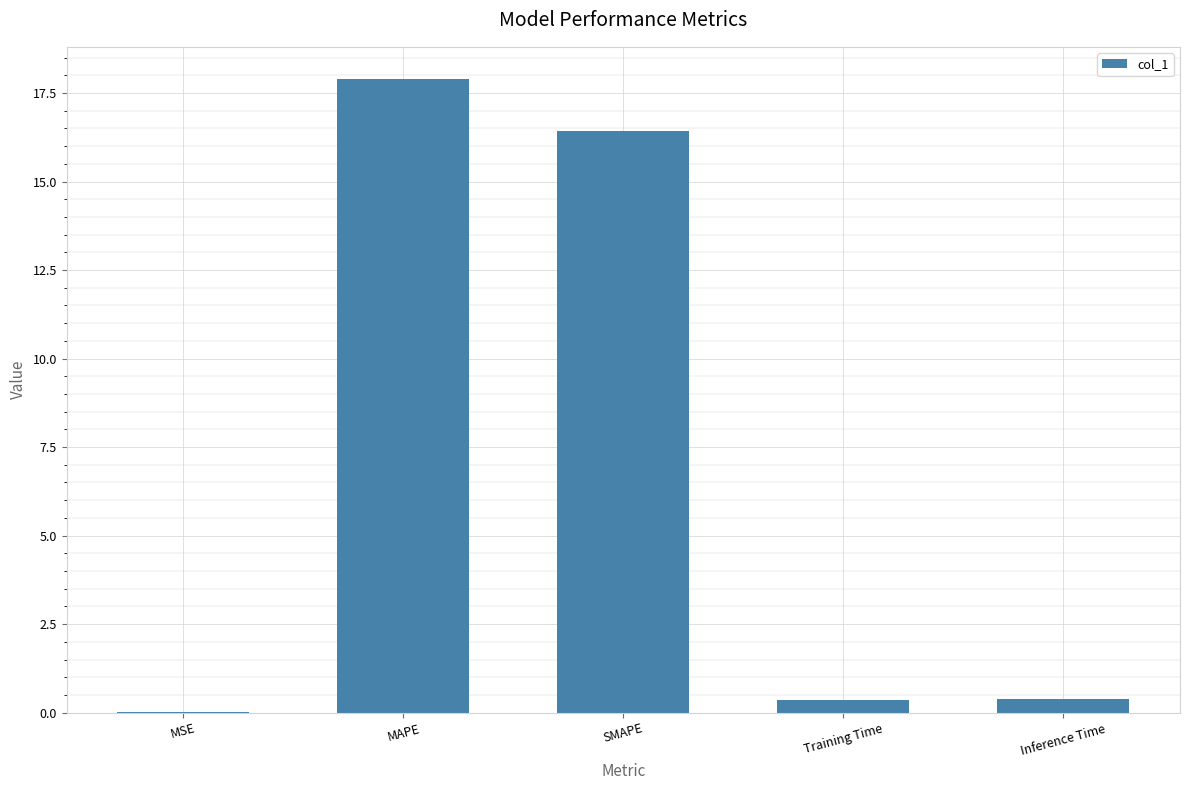

Read the value at Inference Time.

0.4